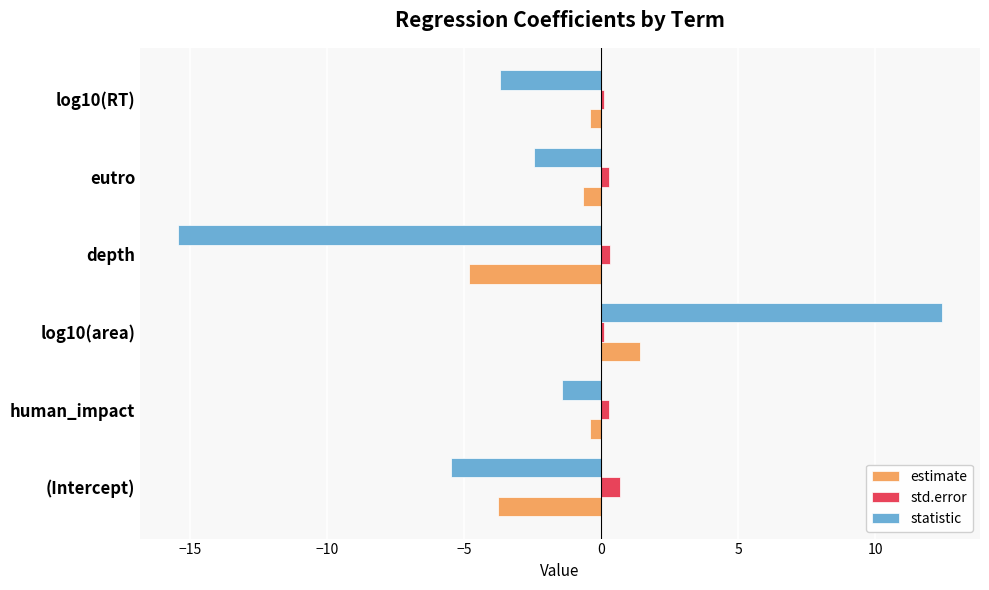

Which series has the widest spread of values?

statistic